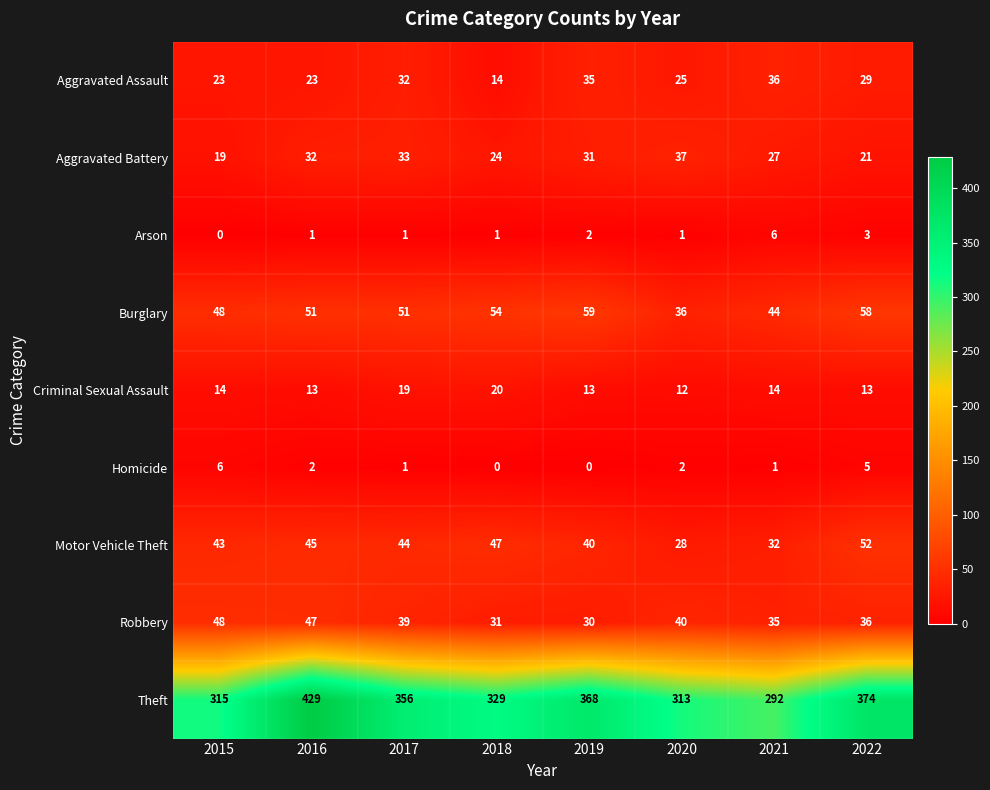

At which category is the sum across all series the highest?

2016